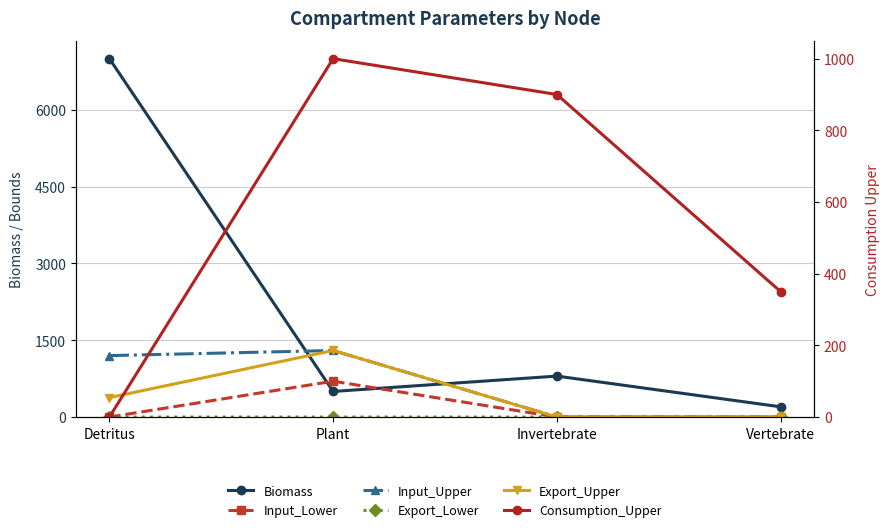

How many data points in Export_Upper are less than 380?

2